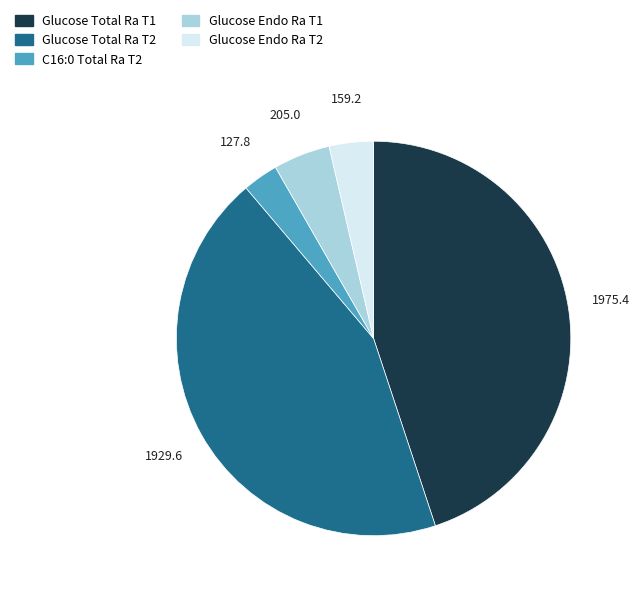

Between C16:0 Total Ra T2 and Glucose Endo Ra T2, which is larger?

Glucose Endo Ra T2